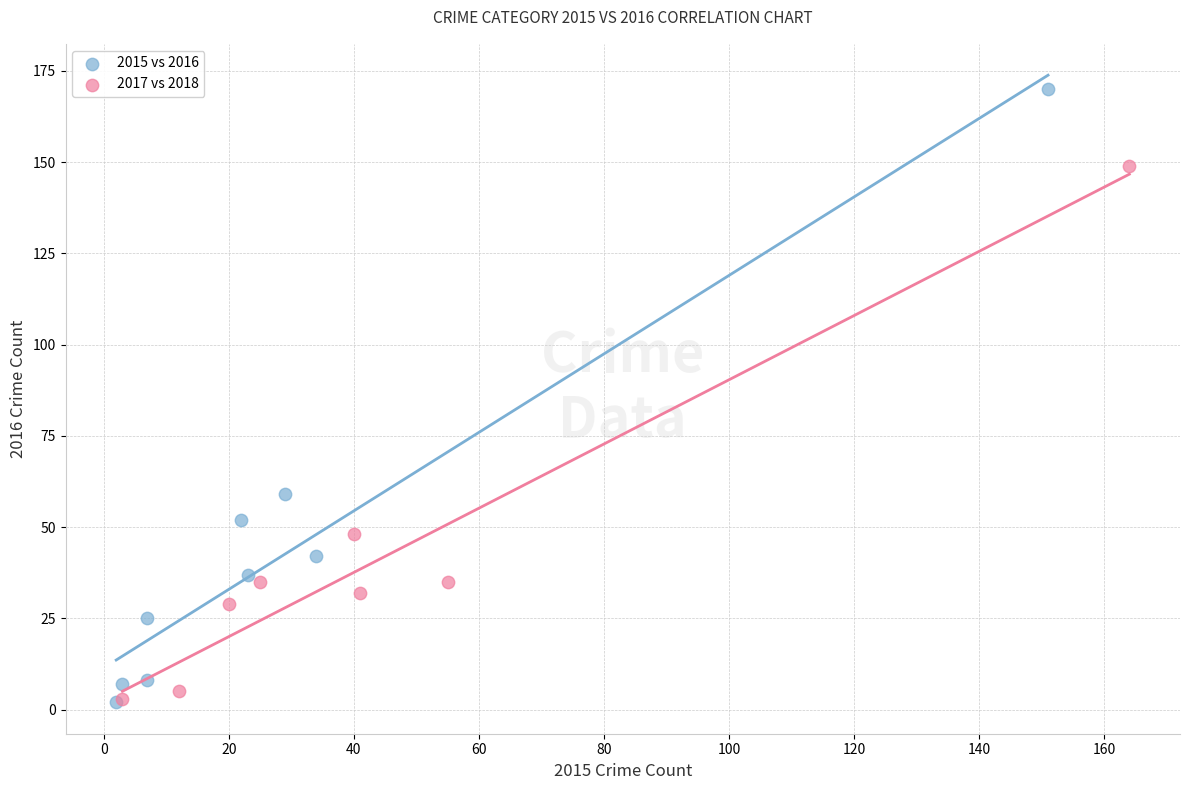

Which series contains the highest Y value?

2015 vs 2016